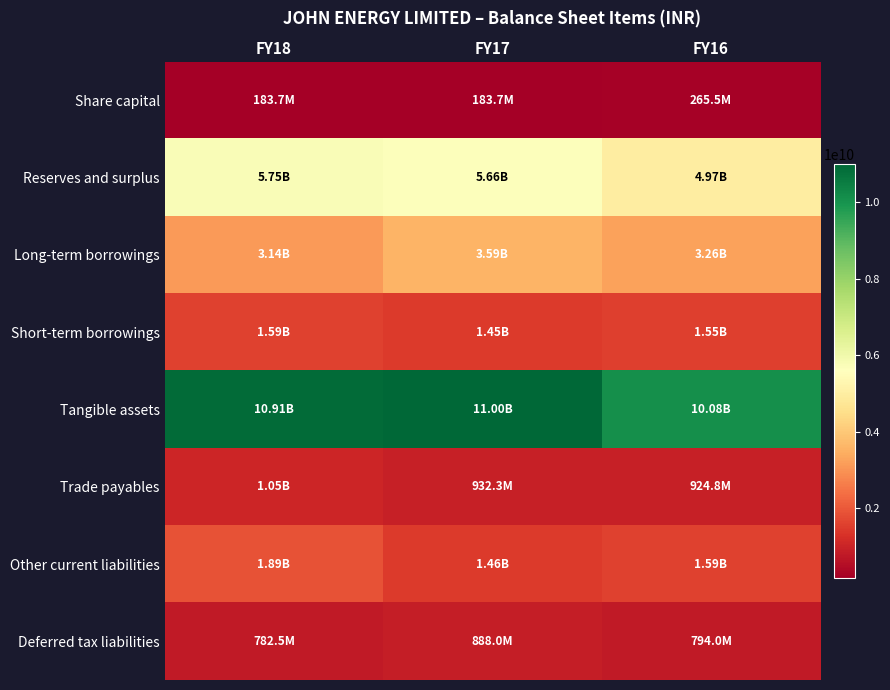

At which category does the chart reach its minimum across all series?

FY18